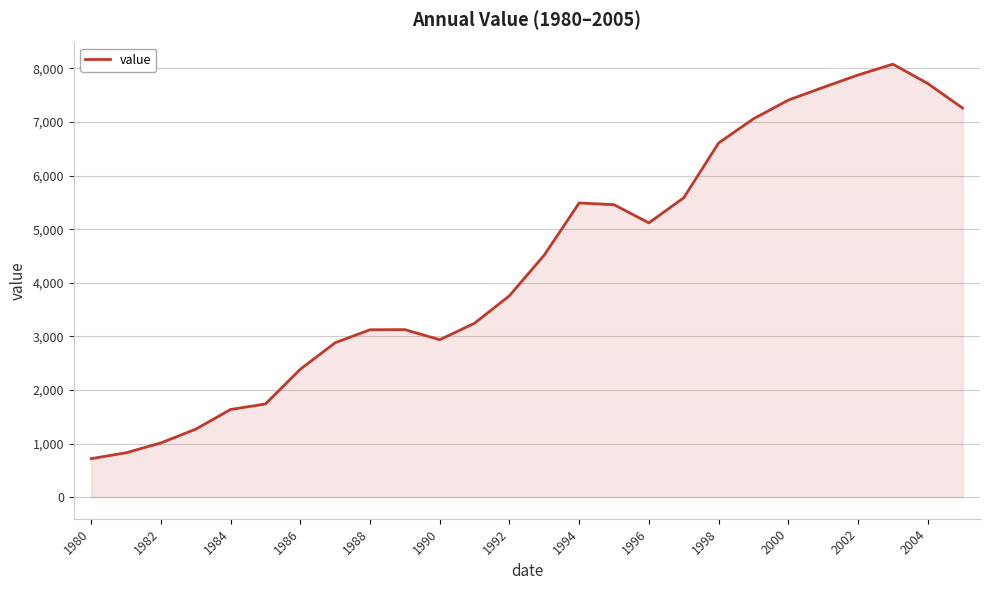

What is the minimum value shown in the chart?

717